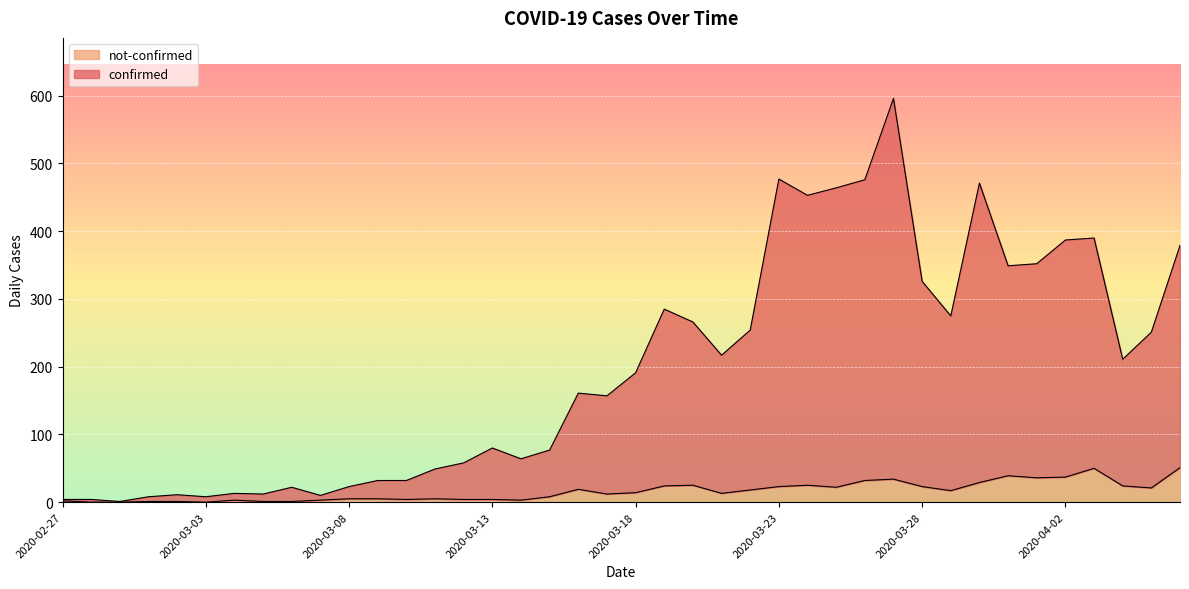

What is the total value across all series at 2020-03-11?

54